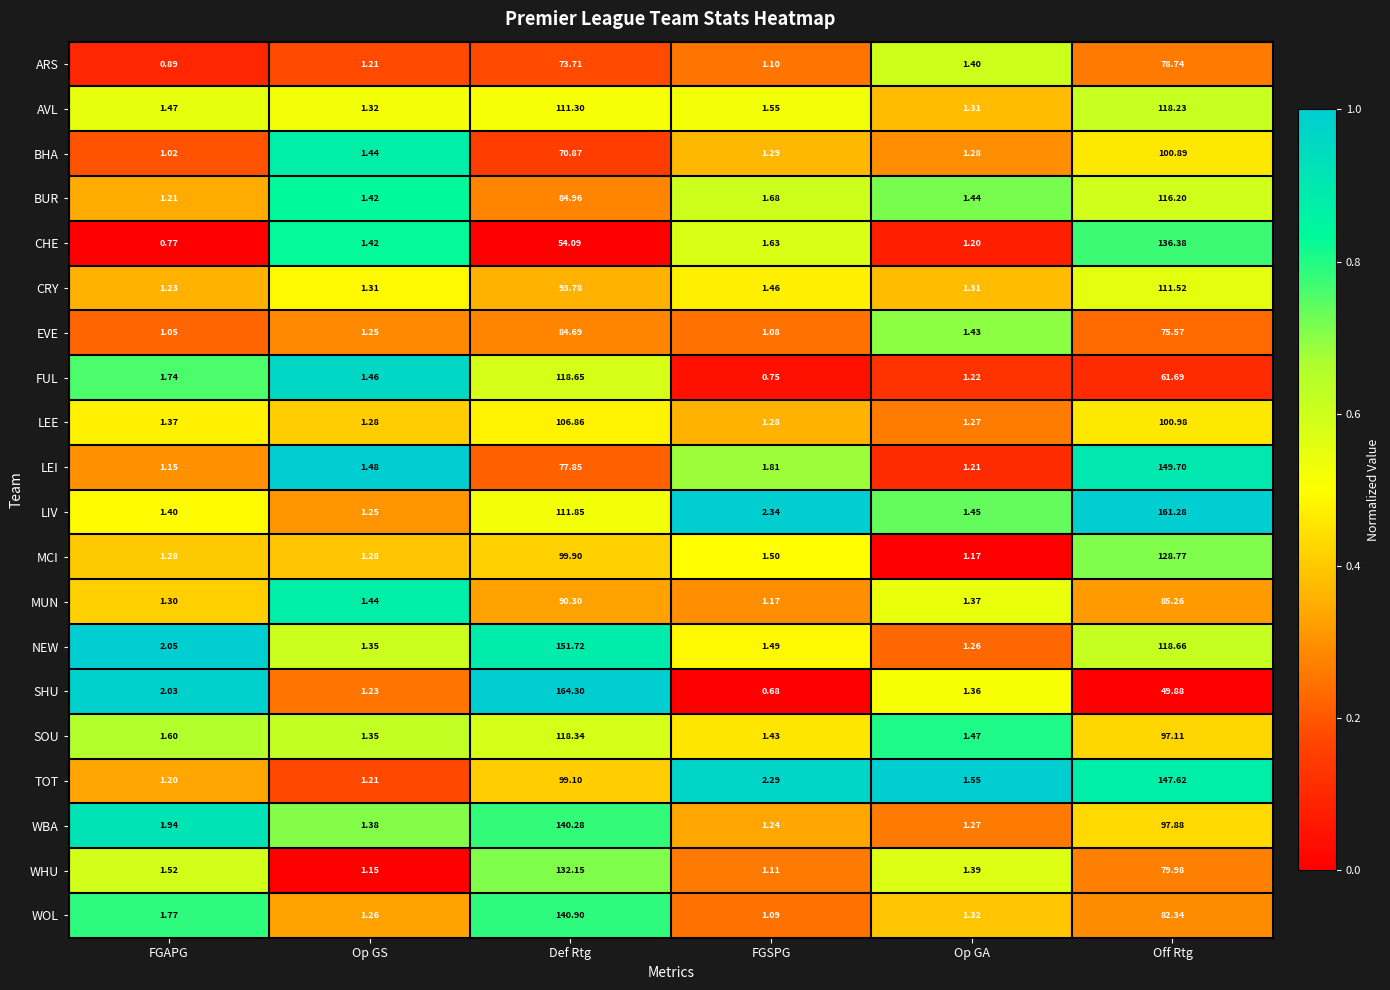

Rank the series by their maximum value, from highest to lowest.

SHU, LIV, NEW, LEI, TOT, WOL, WBA, CHE, WHU, MCI, FUL, SOU, AVL, BUR, CRY, LEE, BHA, MUN, EVE, ARS